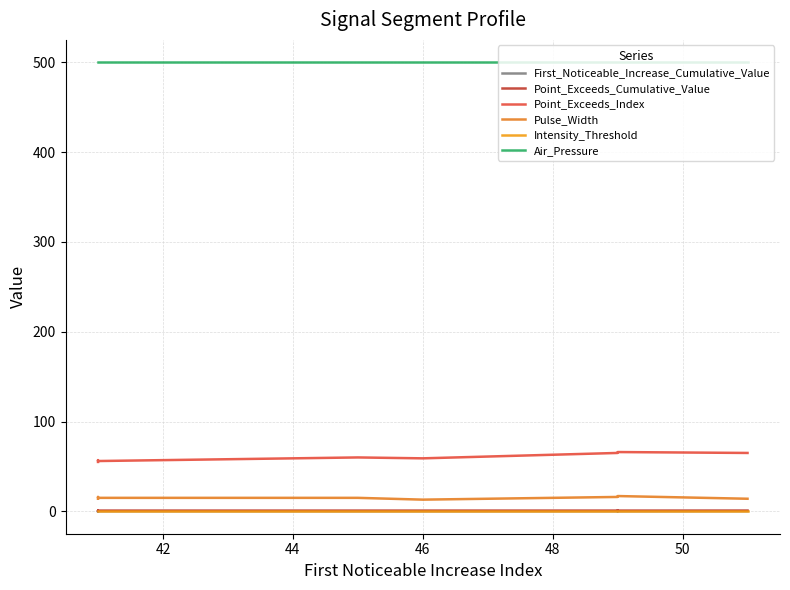

At how many categories does at least one series exceed 55?

10